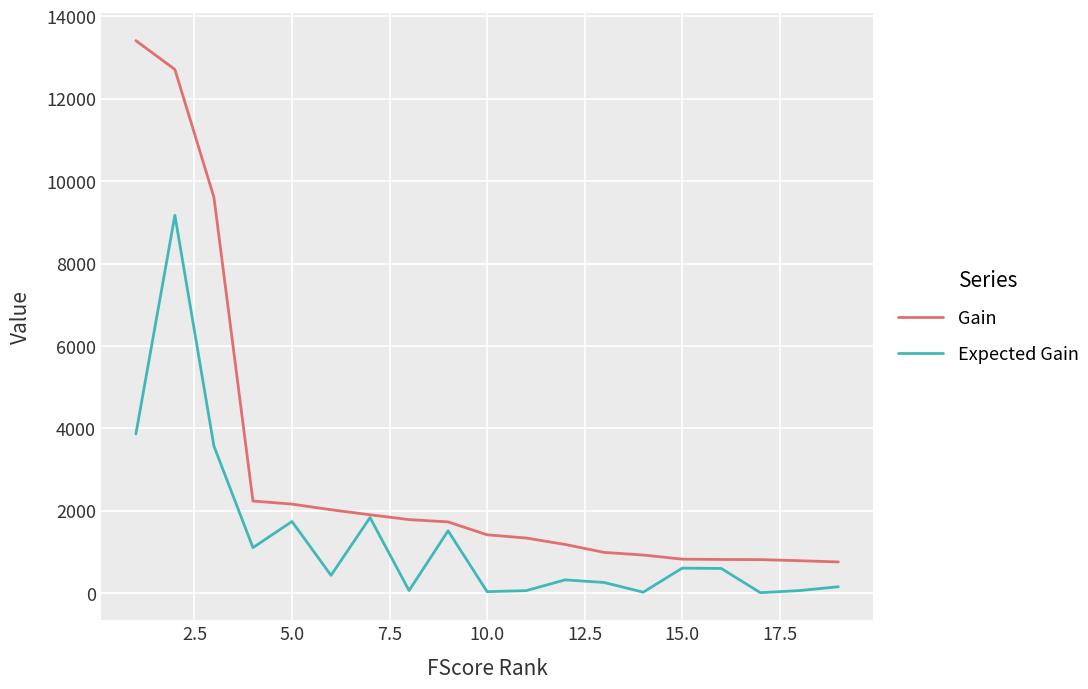

What is the maximum value for Expected Gain?

9172.7